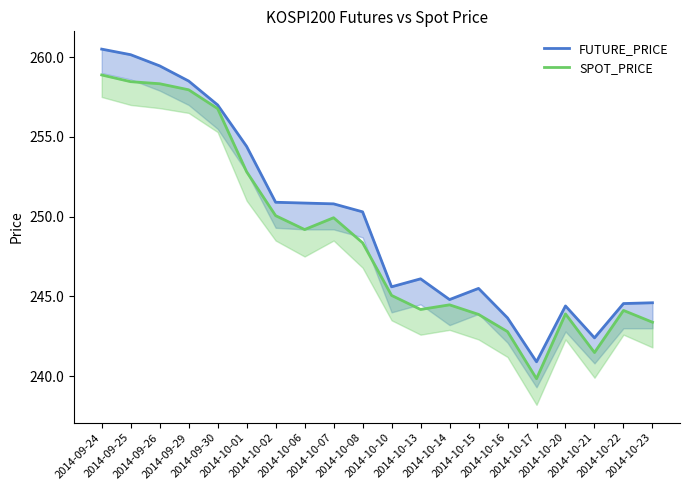

Reading left to right, list all the values displayed in this chart.

FUTURE_PRICE: 260.5	260.1	259.4	258.5	257.0	254.4	250.9	250.8	250.8	250.3	245.6	246.1	244.8	245.5	243.7	240.9	244.4	242.4	244.6	244.6
SPOT_PRICE: 258.9	258.5	258.3	257.9	256.8	252.8	250.1	249.2	249.9	248.4	245.1	244.2	244.5	243.9	242.8	239.8	243.9	241.5	244.1	243.4